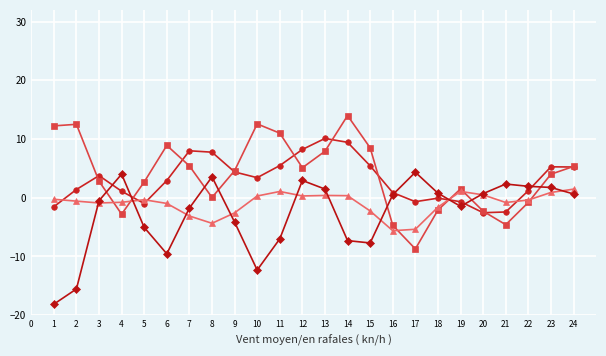

Which category has the highest value across all series?

14